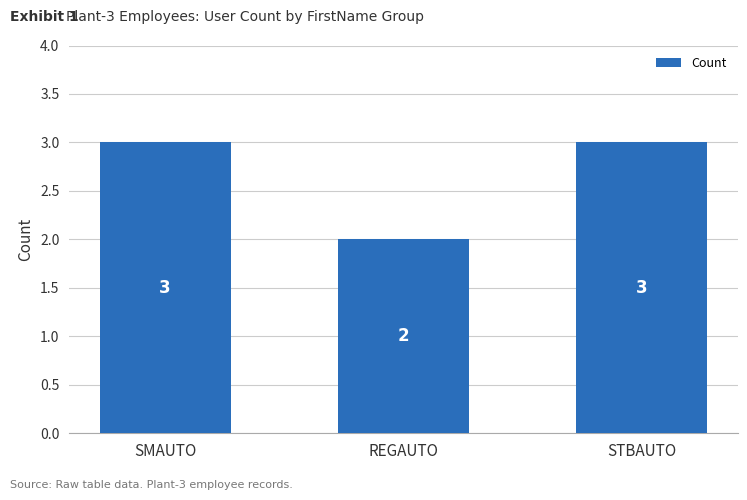

At which label is the value closest to 2?

REGAUTO